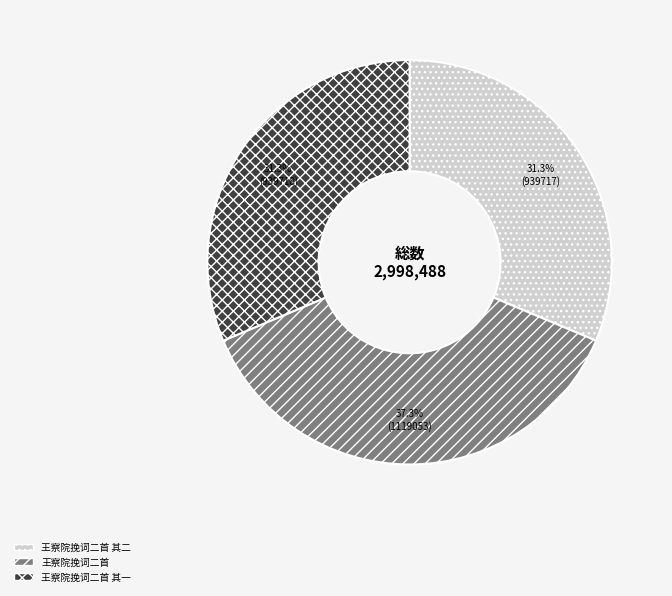

To the nearest percent, what is the average slice percentage?

33%